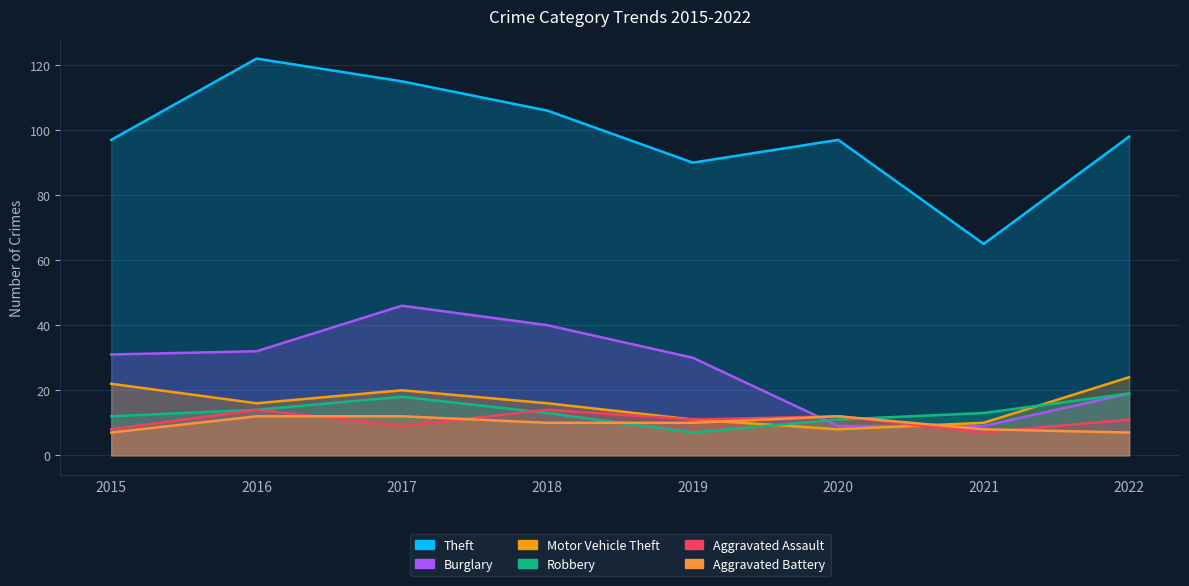

What are all the series names shown in the legend?

Theft, Burglary, Motor Vehicle Theft, Robbery, Aggravated Assault, Aggravated Battery